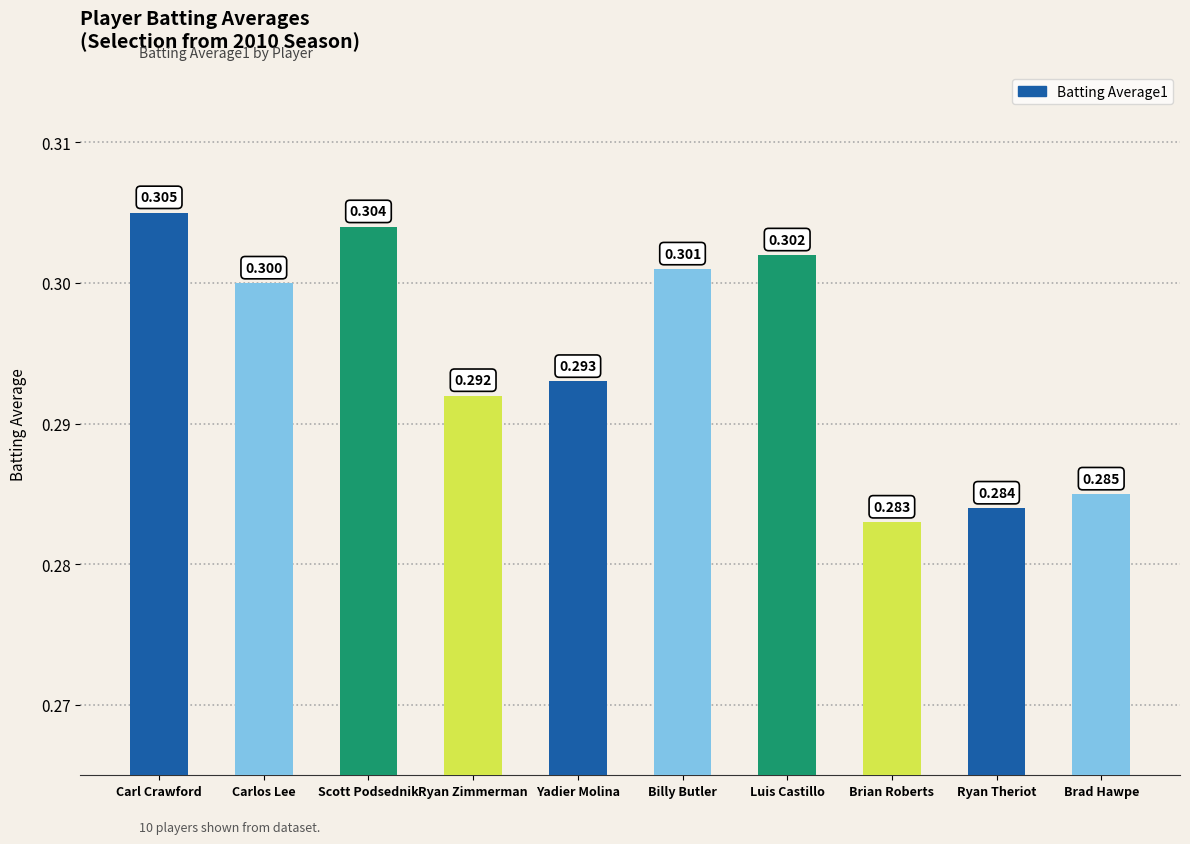

Count the number of categories in the chart.

10